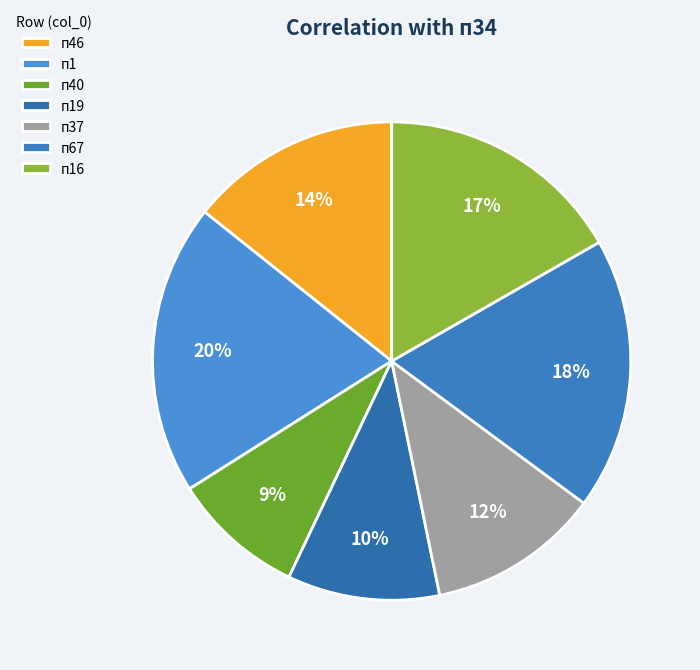

Is it true that п40 is 18% of the pie?

False